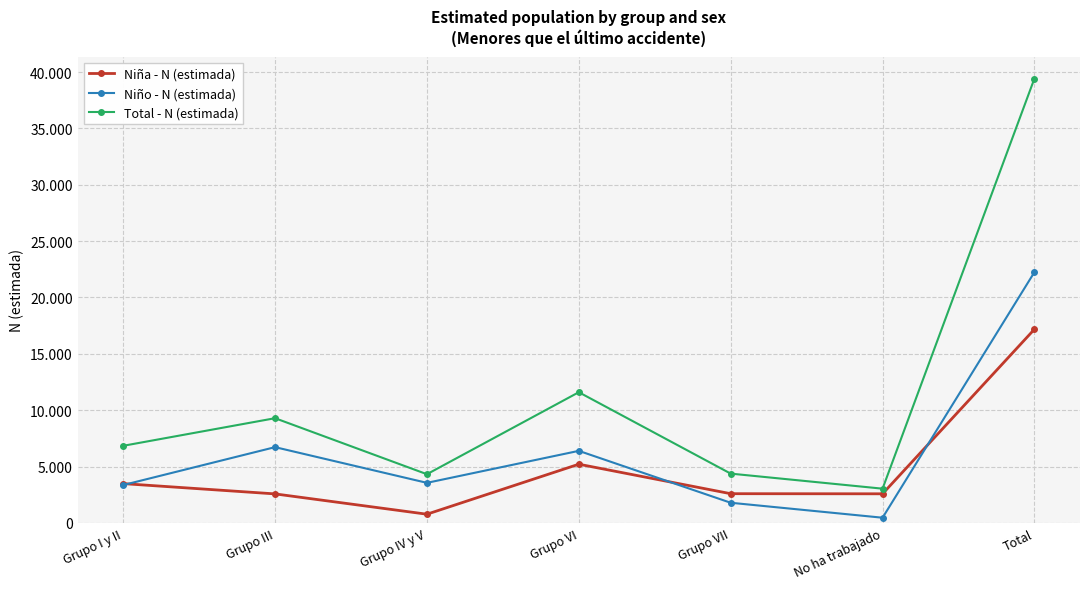

Does the chart have visible grid lines?

Yes